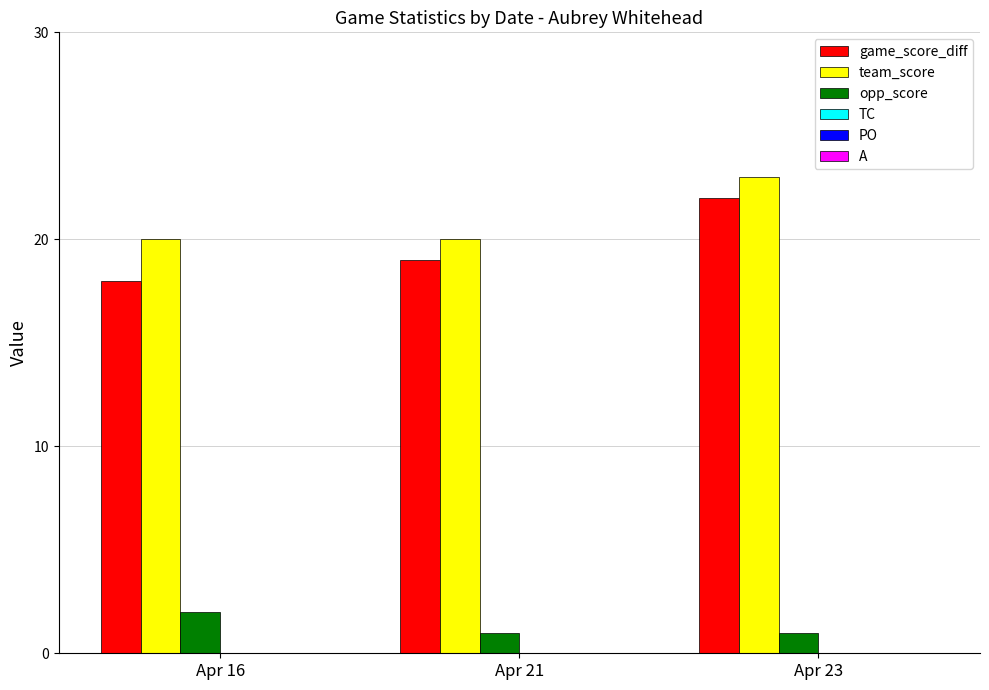

Reading left to right, what are all the values shown in this chart?

game_score_diff: Apr 16=18	Apr 21=19	Apr 23=22
team_score: Apr 16=20	Apr 21=20	Apr 23=23
opp_score: Apr 16=2	Apr 21=1	Apr 23=1